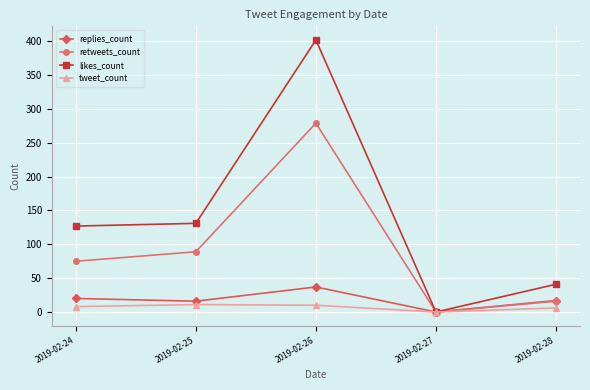

Where is retweets_count nearest to the value 139?

2019-02-25